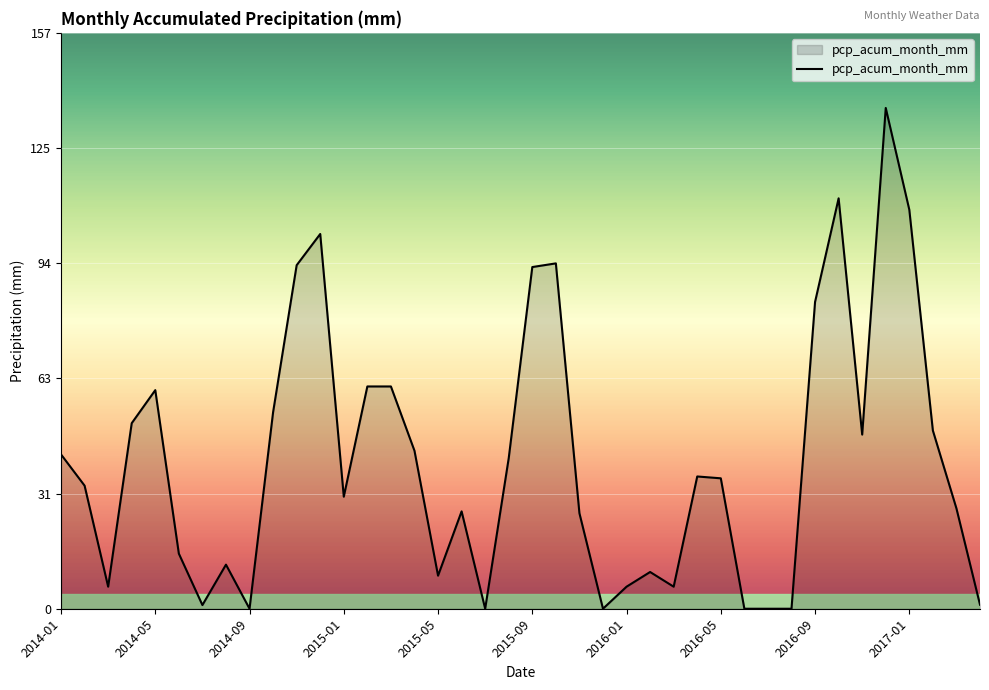

What is the maximum value shown in the chart?

136.3